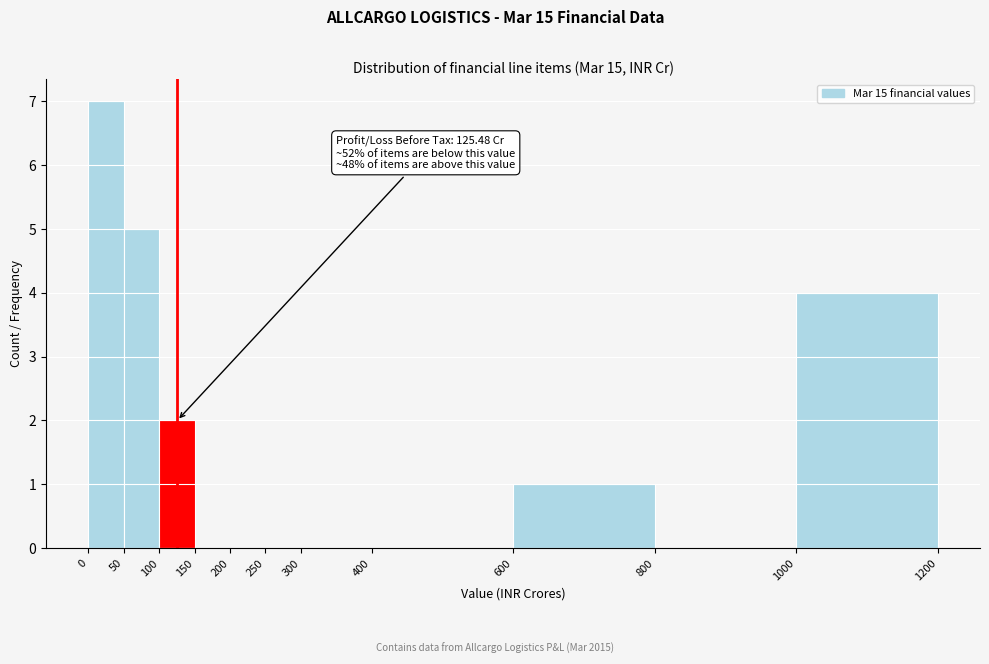

Which range on the x-axis has the tallest bar?

0 to 50